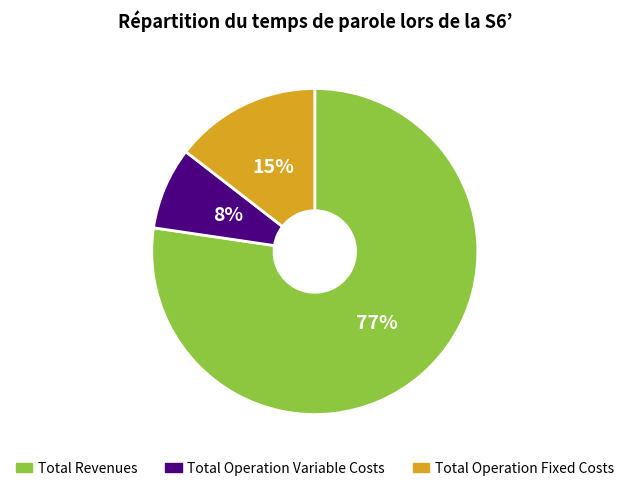

Rank the categories by value from highest to lowest.

Total Revenues, Total Operation Fixed Costs, Total Operation Variable Costs